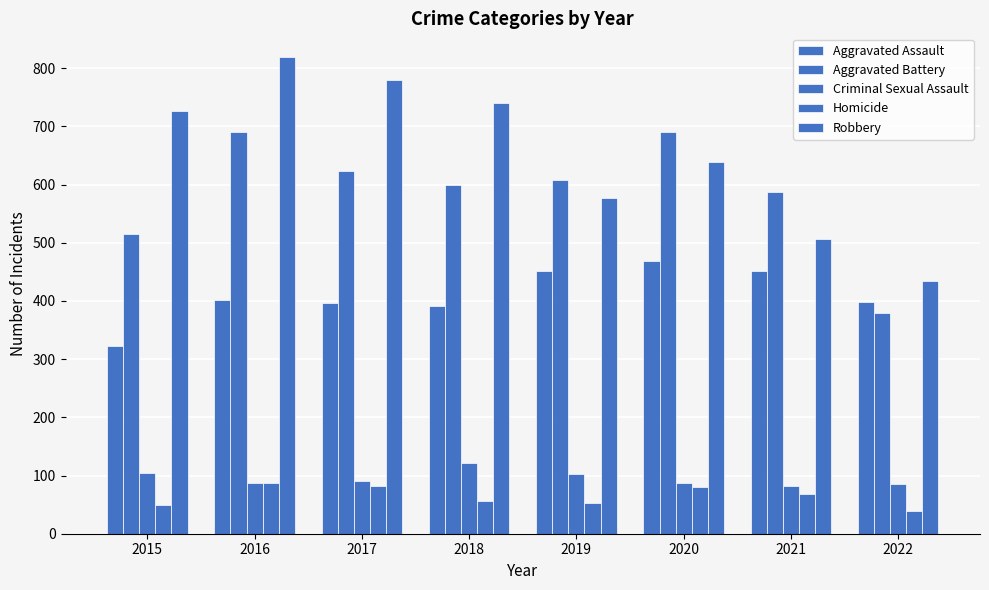

The value of Robbery at 2017 is 1124. True or false?

False